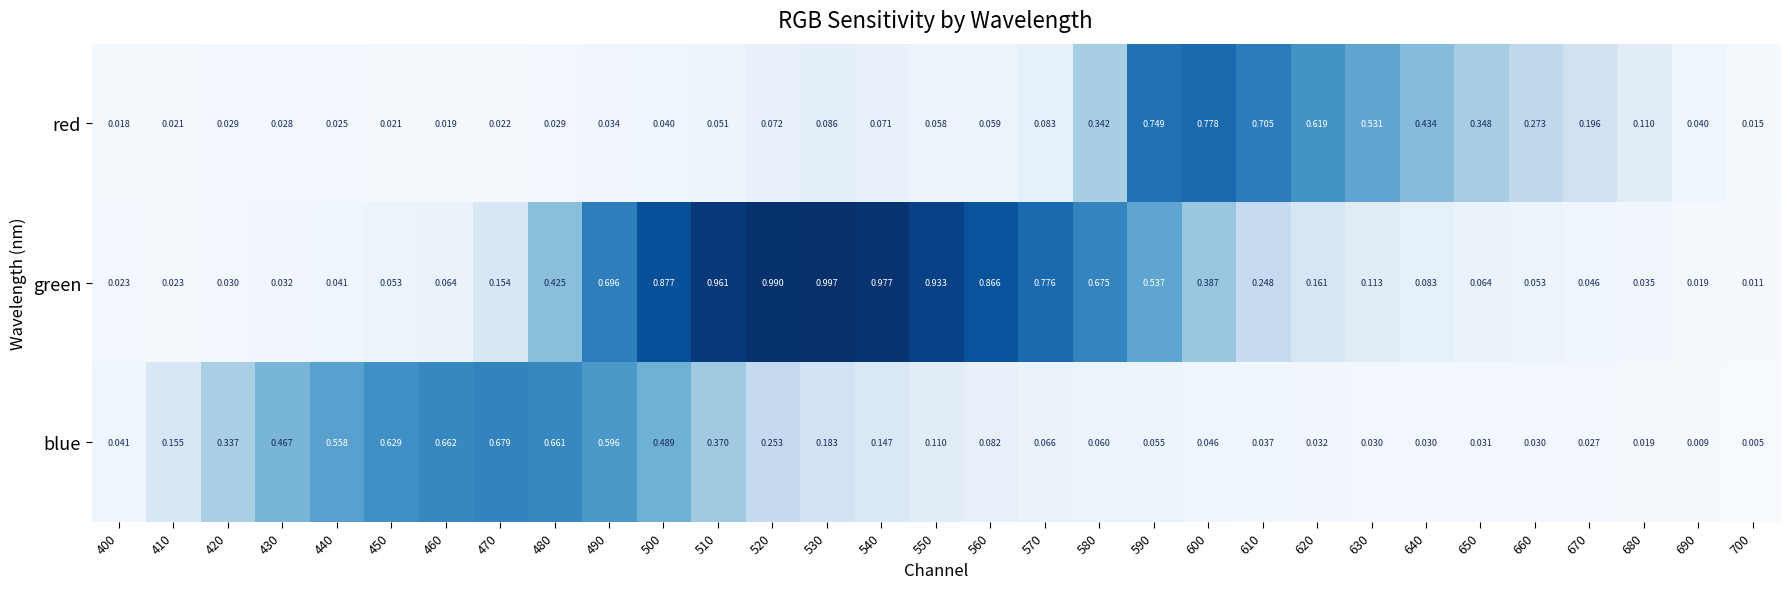

Rank the series by their maximum value, from highest to lowest.

green, red, blue